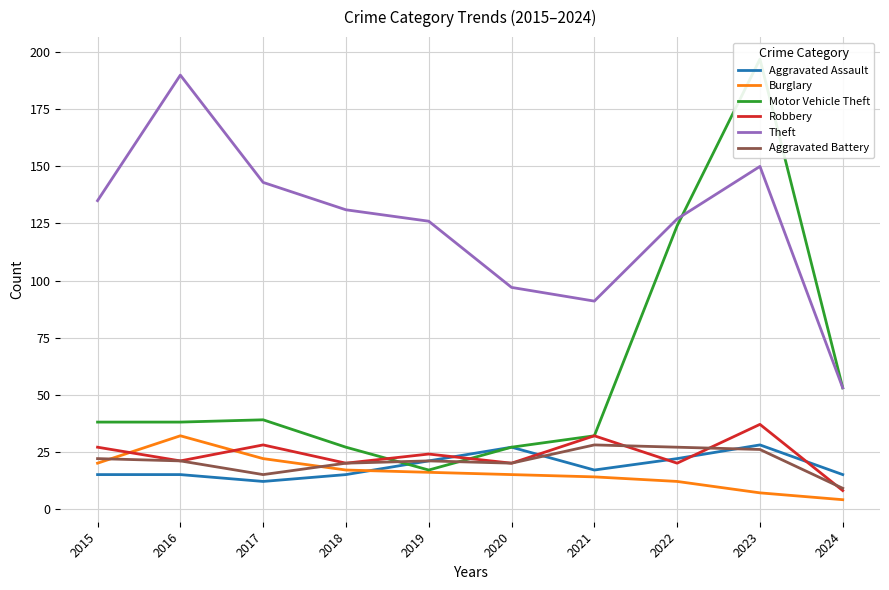

Reading left to right, transcribe all the data shown in this chart.

Aggravated Assault: 15	15	12	15	21	27	17	22	28	15
Burglary: 20	32	22	17	16	15	14	12	7	4
Motor Vehicle Theft: 38	38	39	27	17	27	32	124	197	53
Robbery: 27	21	28	20	24	20	32	20	37	8
Theft: 135	190	143	131	126	97	91	127	150	53
Aggravated Battery: 22	21	15	20	21	20	28	27	26	9